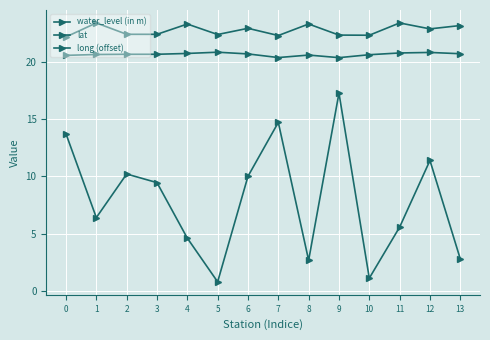

Which series has the widest spread of values?

water_level (in m)